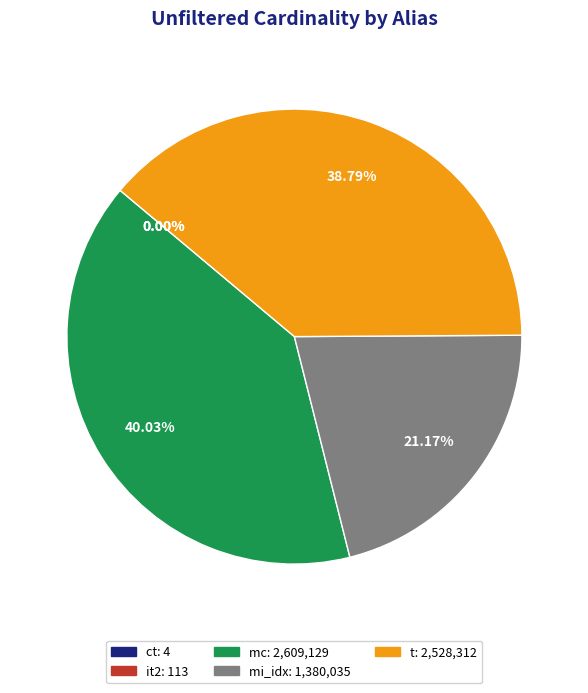

Approximately how many times larger is the value at mi_idx compared to t?

0.5